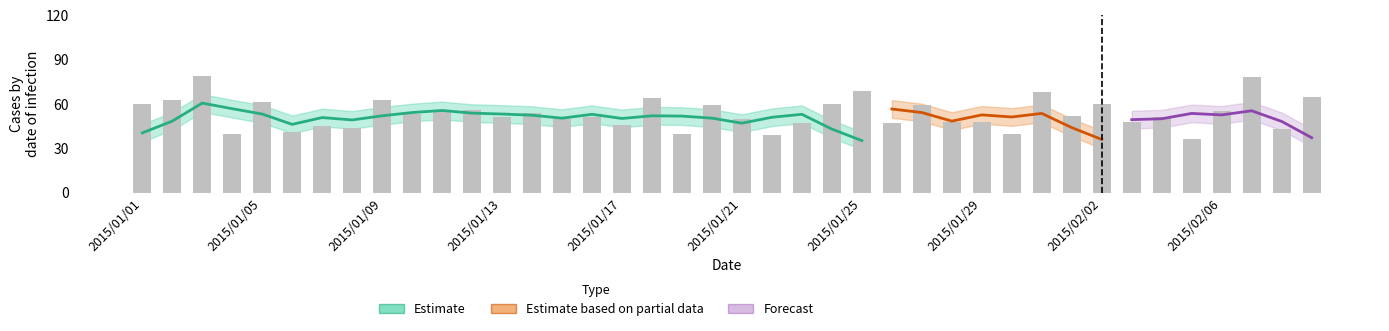

What is the sum of all values?

2138